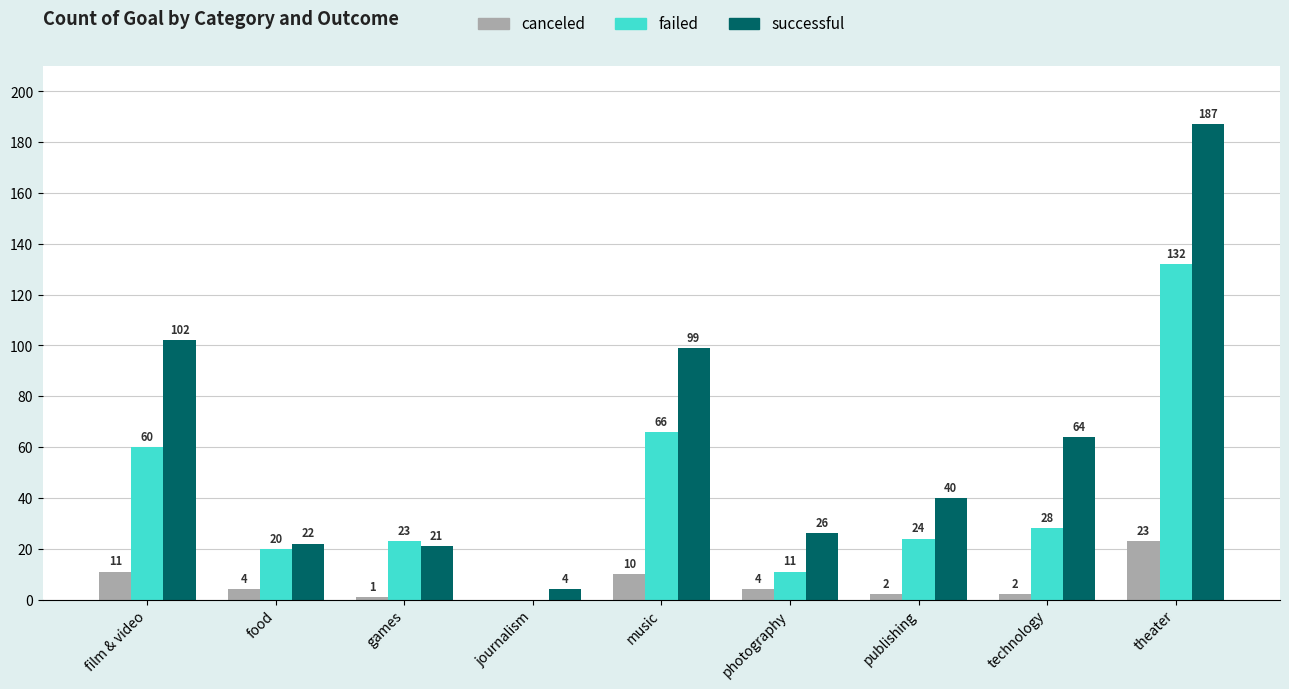

What is the total value across all series at publishing?

66